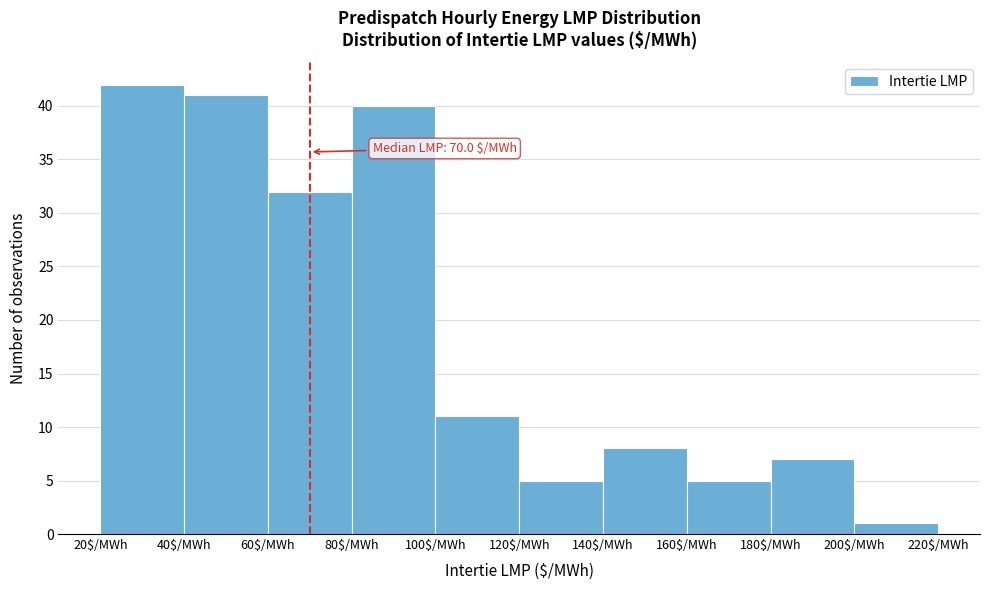

Over which range of the x-axis is the bar tallest?

20 to 40